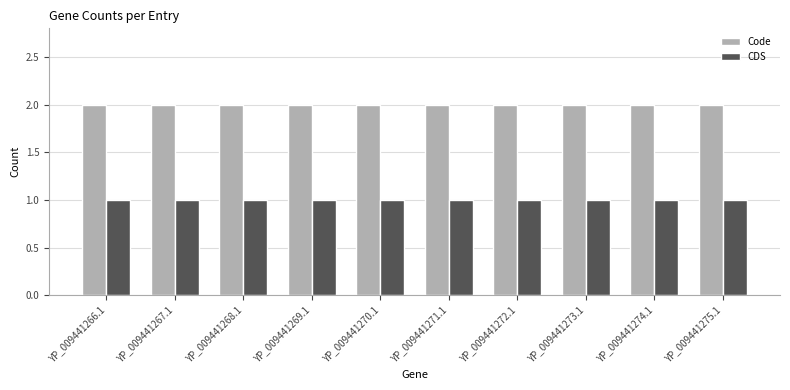

What are all the series names shown in the legend?

Code, CDS